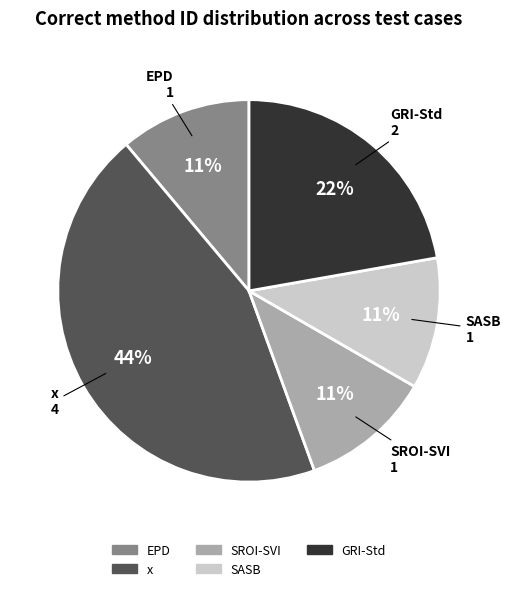

Does EPD account for over 50% of the chart?

No